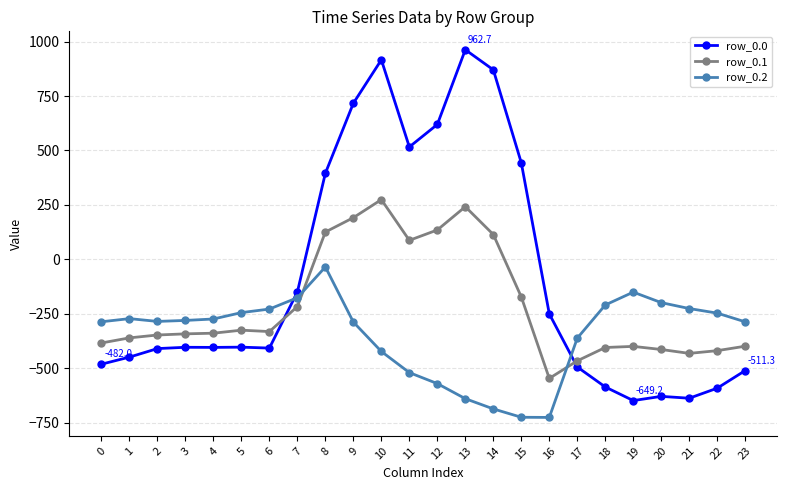

What is the total value across all series at 7?

-543.8